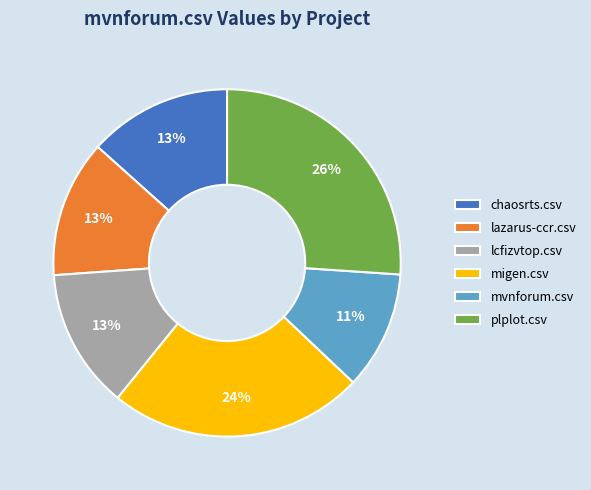

How many segments does this pie chart have?

6